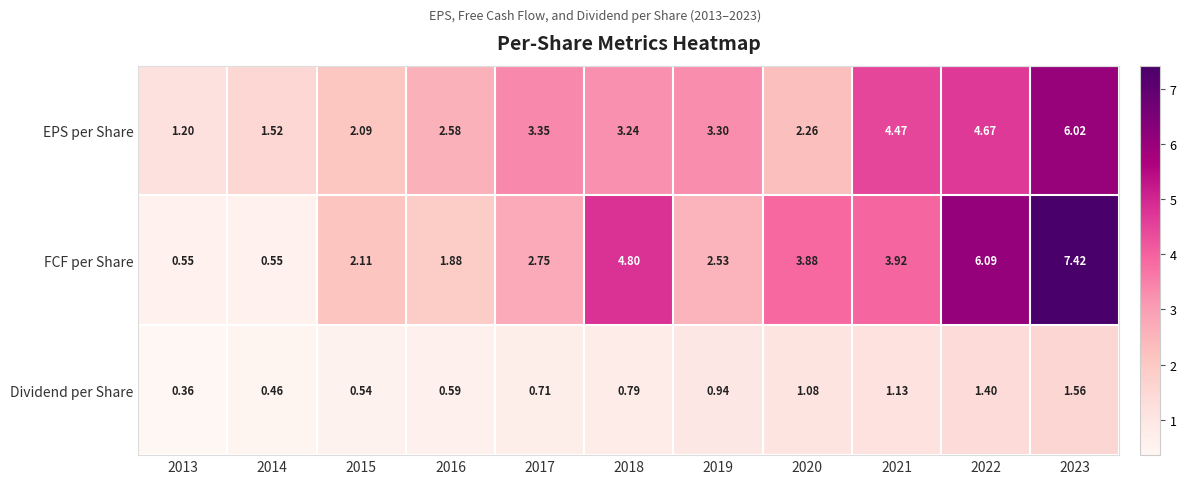

What is the total value across all series at 2018?

8.8